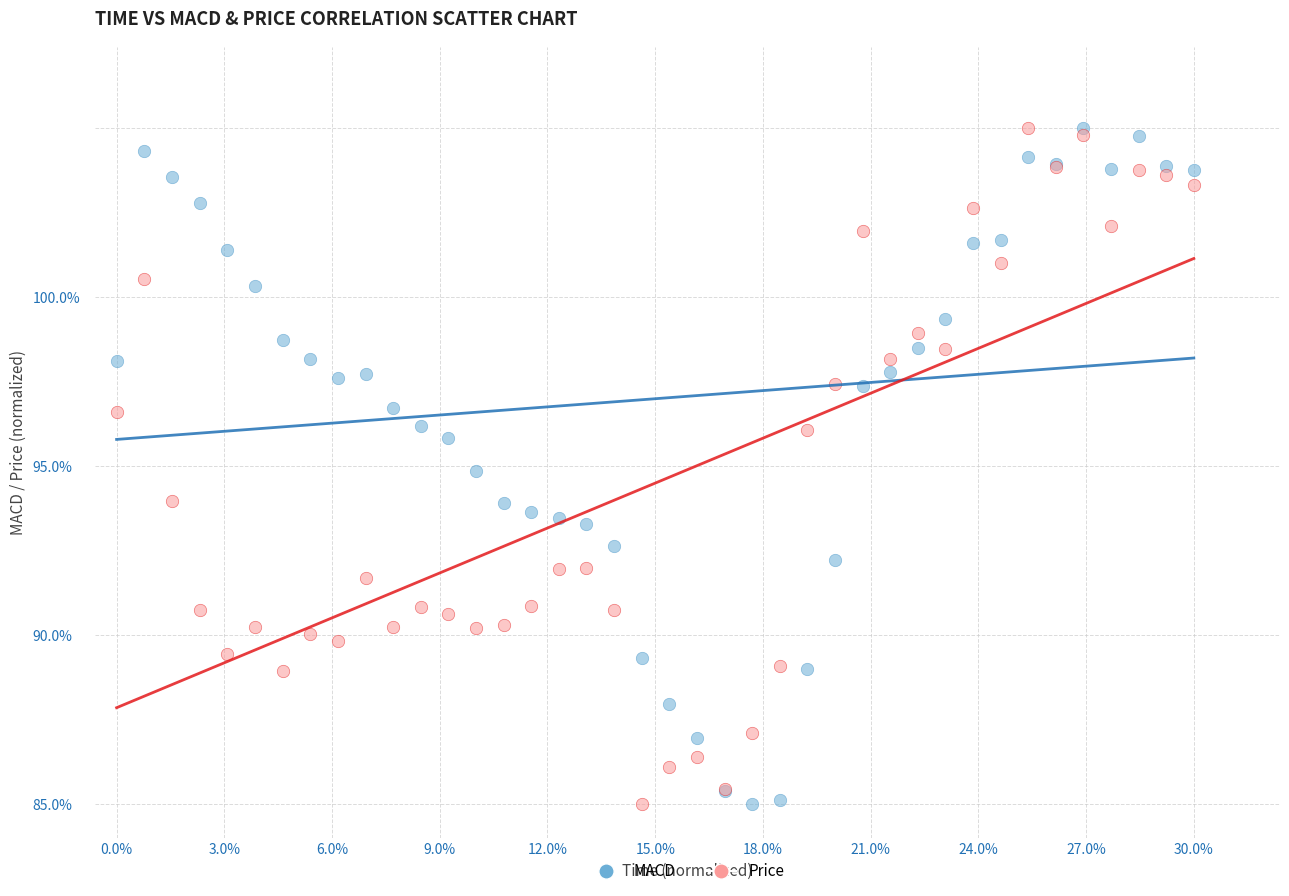

What are all the series names shown in the legend?

MACD, Price